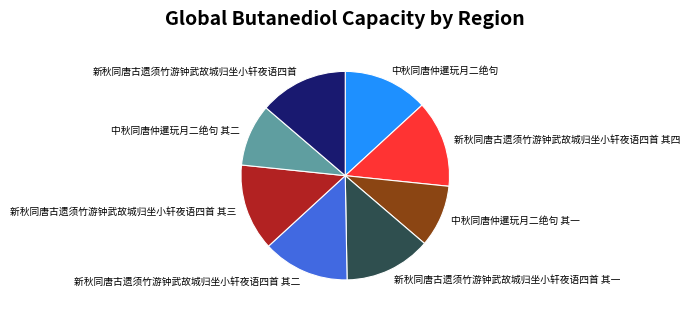

True or false: 中秋同唐仲暹玩月二绝句 其二 accounts for 1% of the total.

False